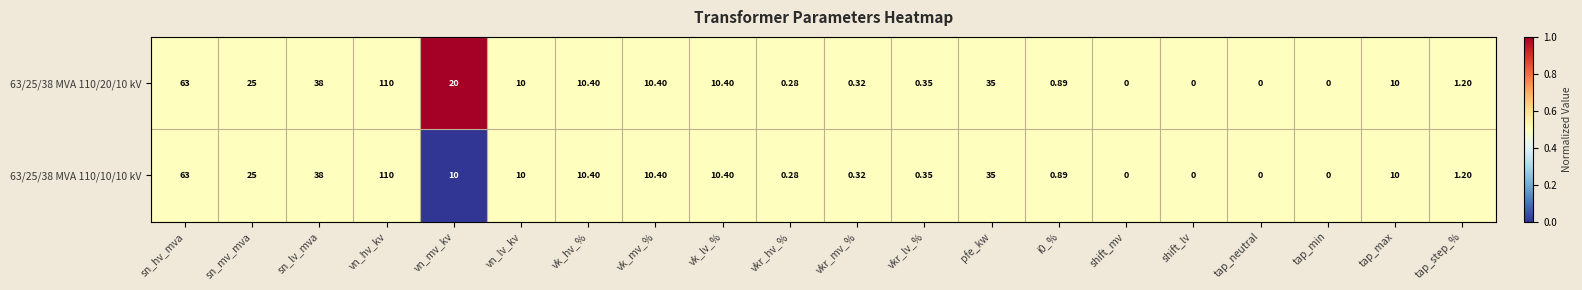

Is the value of 63/25/38 MVA 110/10/10 kV at tap_max greater than the value of 63/25/38 MVA 110/20/10 kV at vk_hv_%?

No